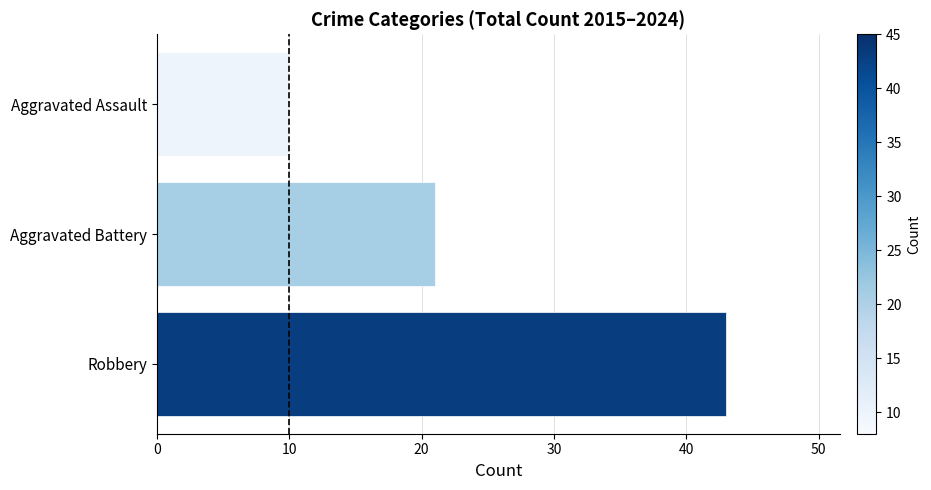

Reading bottom to top, extract all data points from this chart.

43	21	10